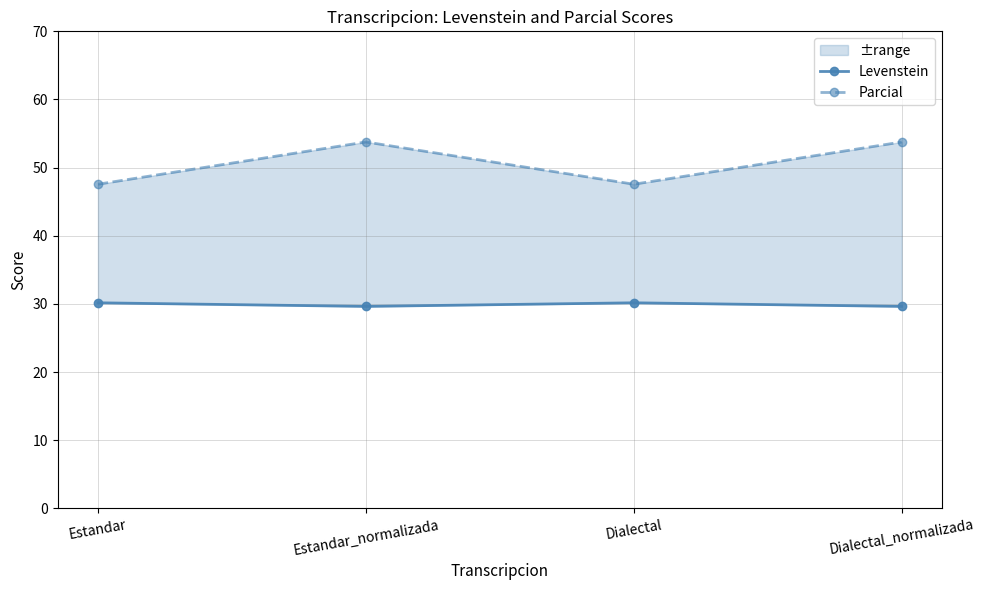

True or false: Levenstein and Parcial intersect in this chart.

False